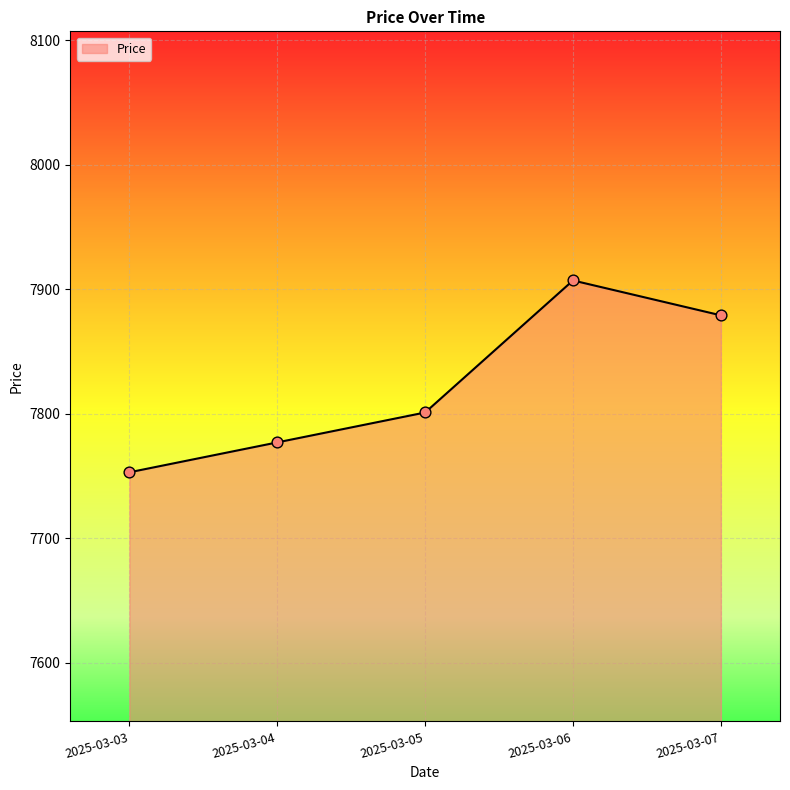

Which has a higher value, 2025-03-04 or 2025-03-07?

2025-03-07